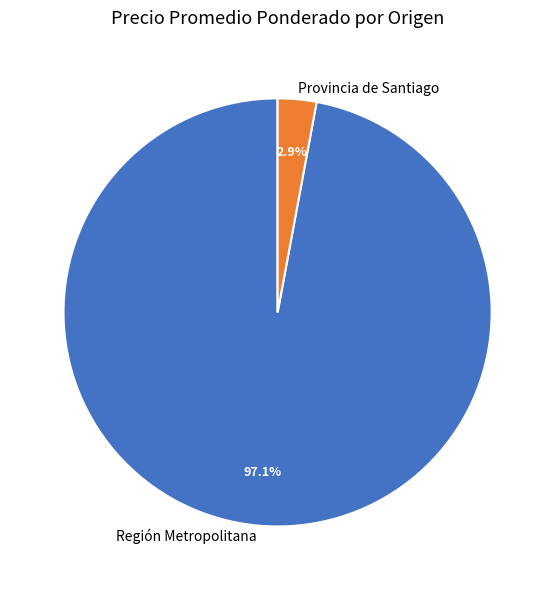

The Región Metropolitana slice represents 18% of the pie. True or false?

False